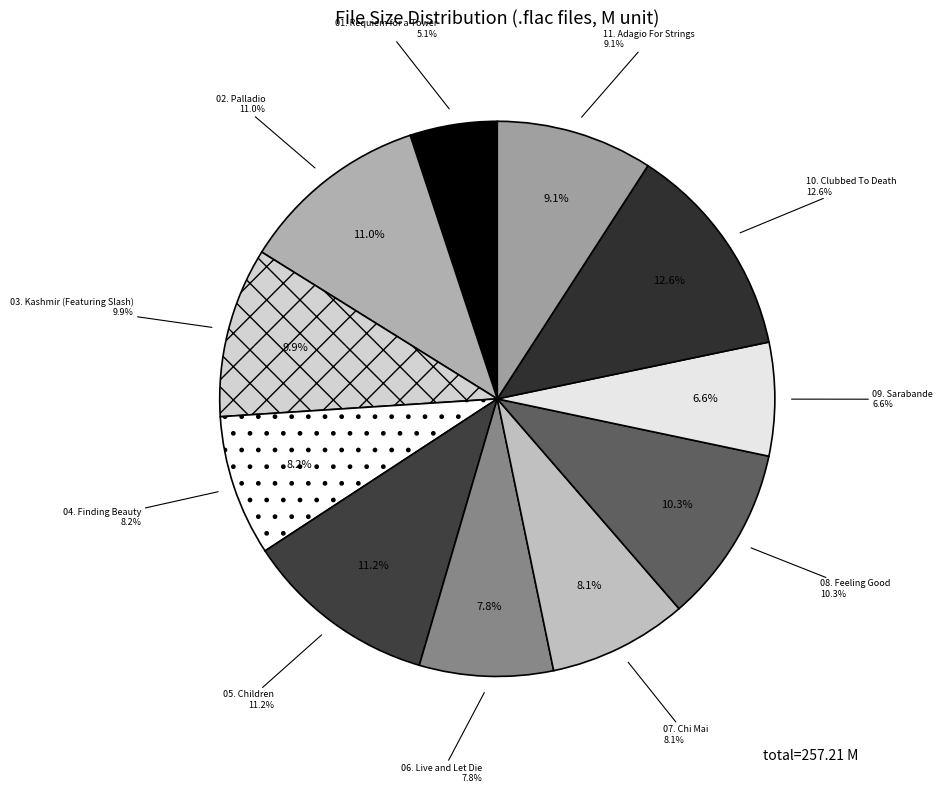

To the nearest percent, what percentage of the pie is 07. Chi Mai.flac?

8%